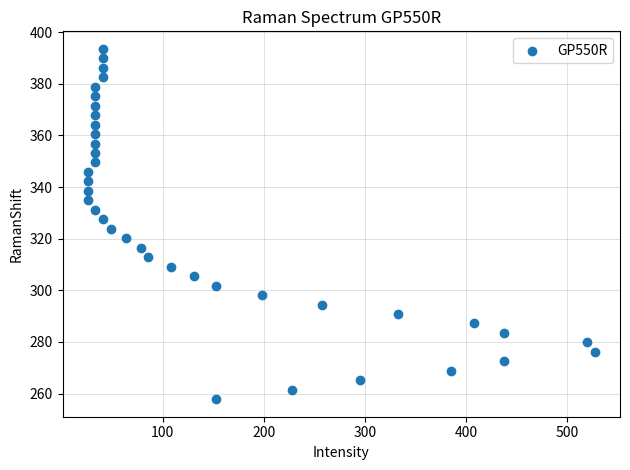

What is the range of X values (max minus min)?

500.9